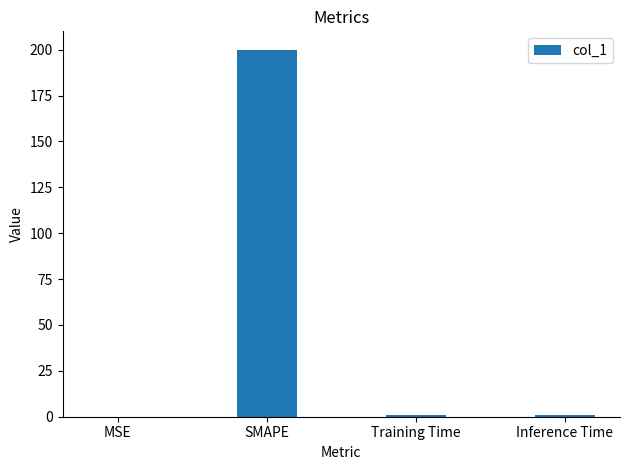

The value at SMAPE is 134.0. True or false?

False